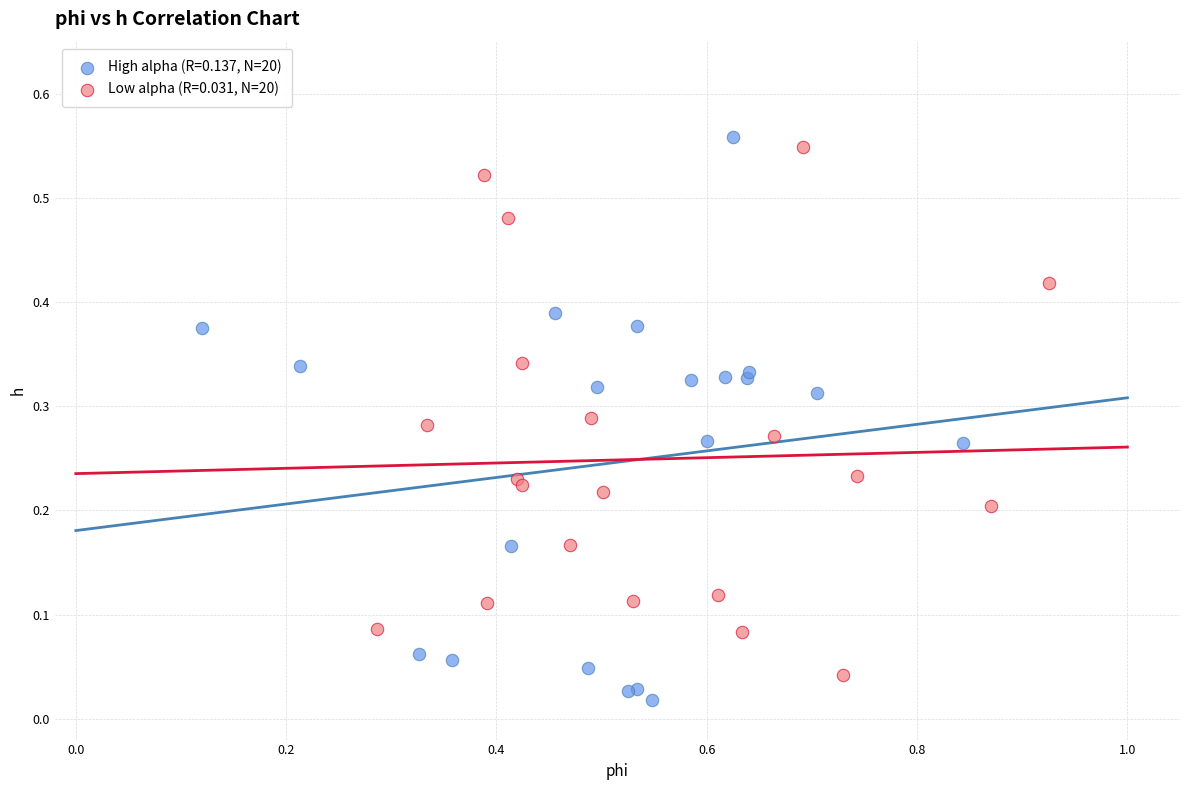

Which series reaches the minimum Y coordinate?

High alpha (R=0.137, N=20)